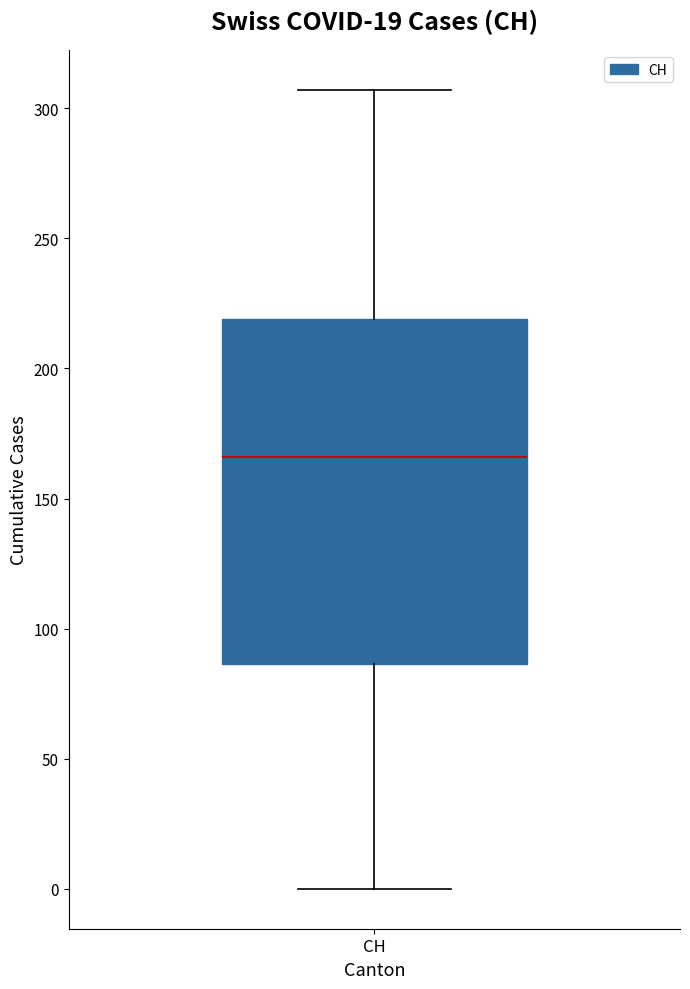

Transcribe this box plot: give where the median line is, the range the box spans, and where the two whiskers end, as read against the y-axis. The values are not printed on the chart, so give them approximately, as read against the axis.

median 165, box 85 to 220, whiskers 0 to 305